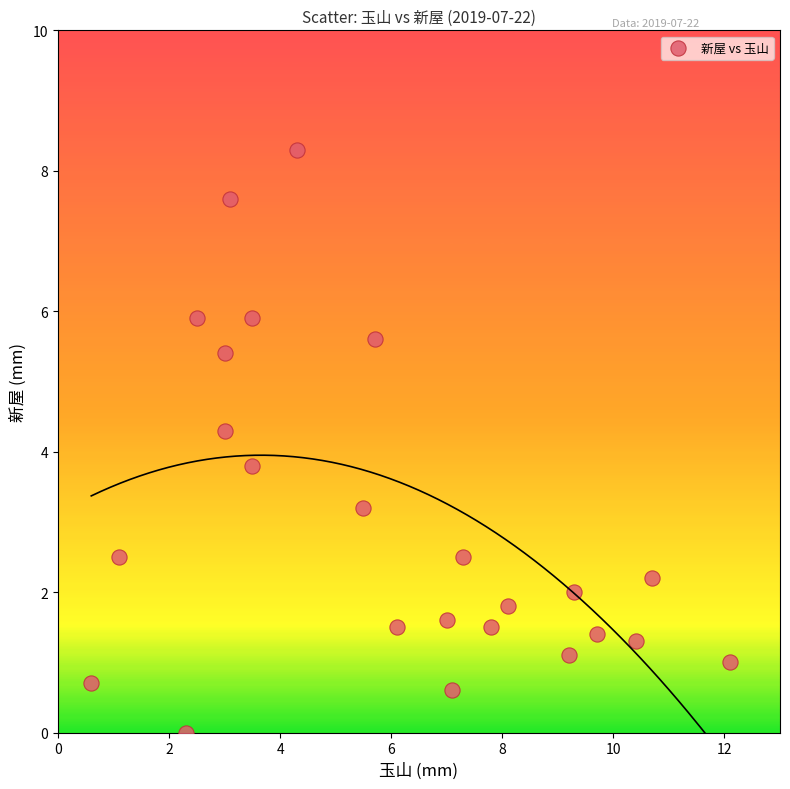

What is the range of Y values (max minus min)?

8.3